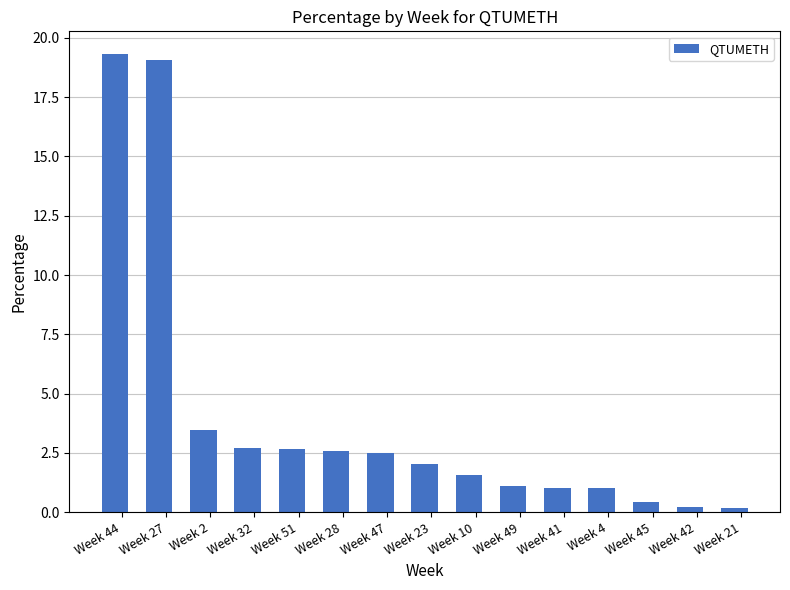

True or false: the data shows 32.0 at Week 44.

False